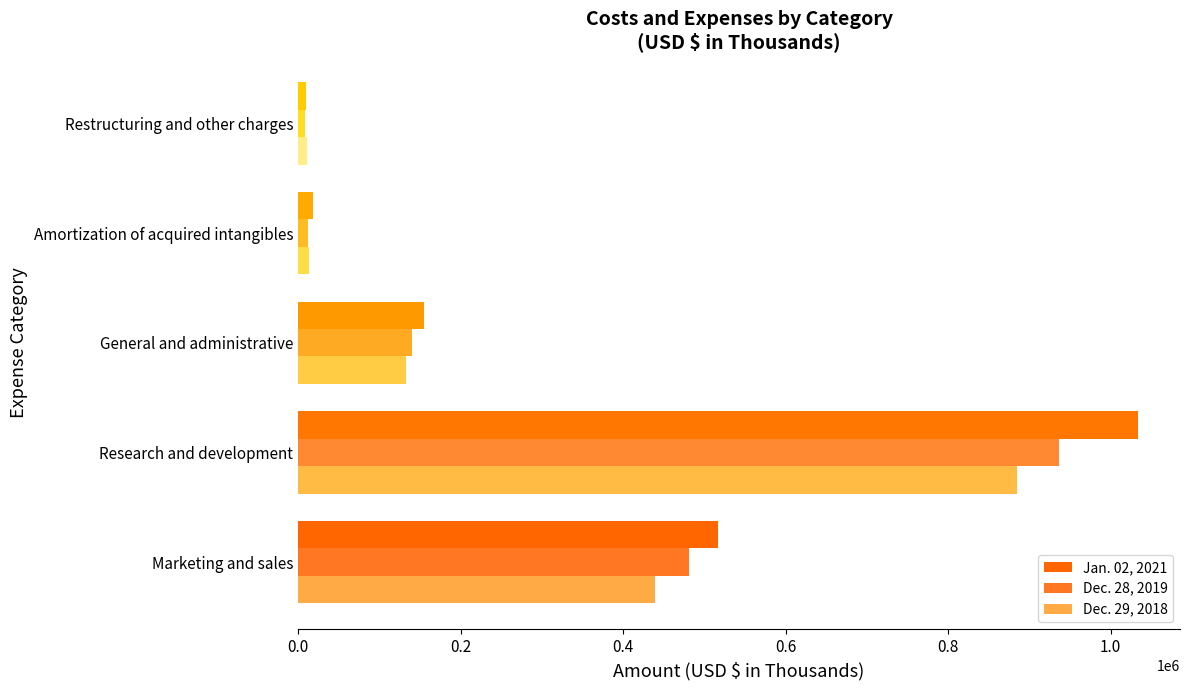

How many data points in Dec. 28, 2019 are less than 139806?

2